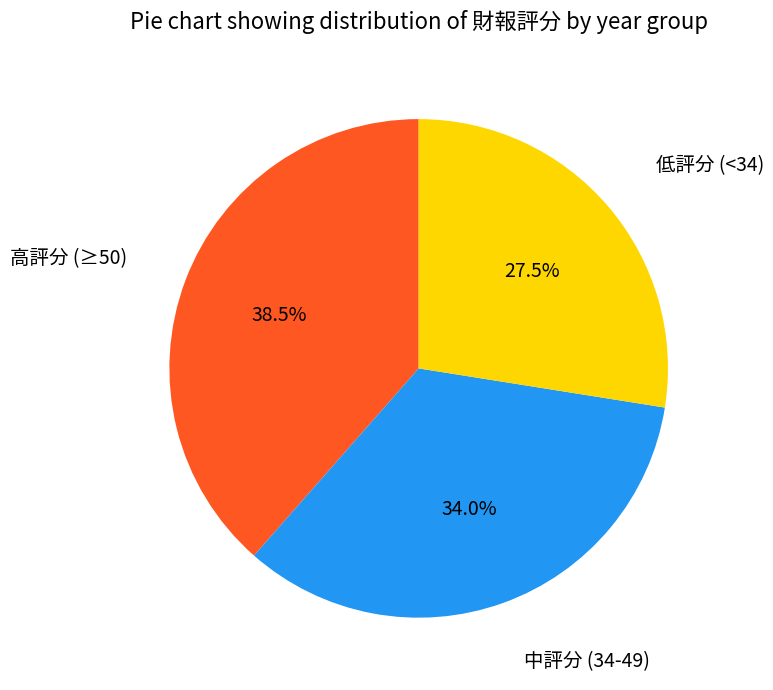

Which has a higher value, 高評分 (≥50) or 低評分 (<34)?

高評分 (≥50)